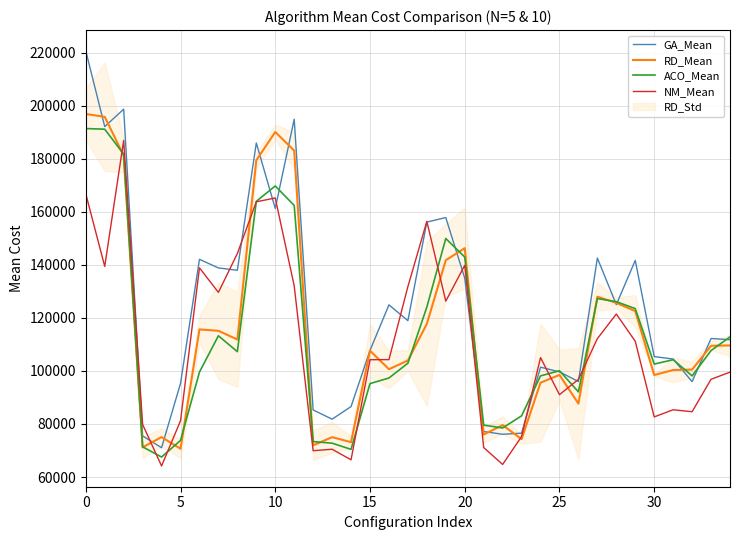

How many times do GA_Mean and NM_Mean cross each other?

14